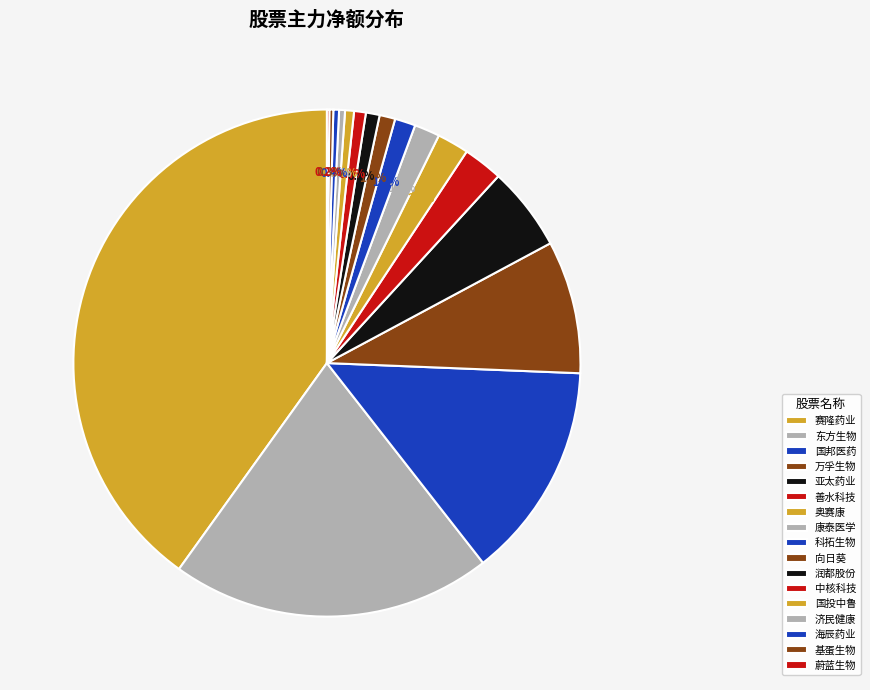

Between 基蛋生物 and 国投中鲁, which is larger?

国投中鲁